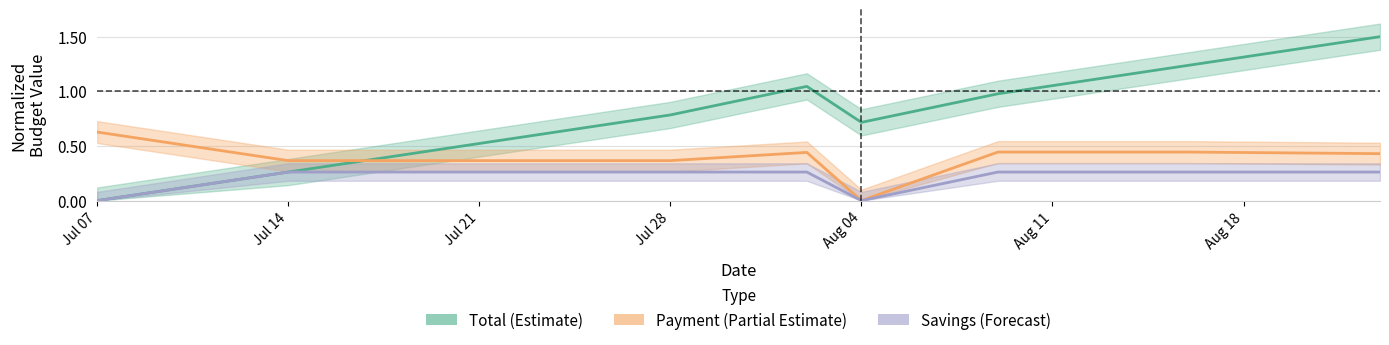

What are all the series names shown in the legend?

Total (Estimate), Payment (Partial Estimate), Savings (Forecast)